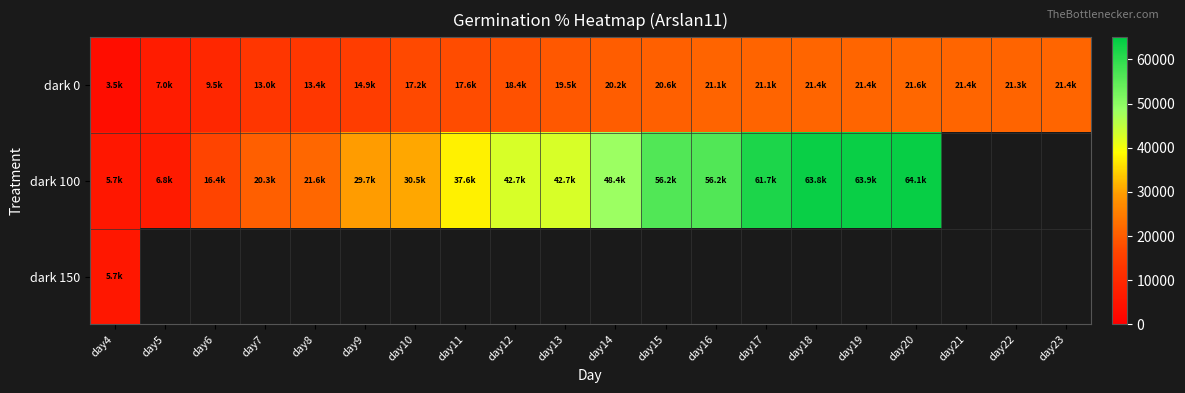

Which category has the lowest value in the dark 100 series?

day4